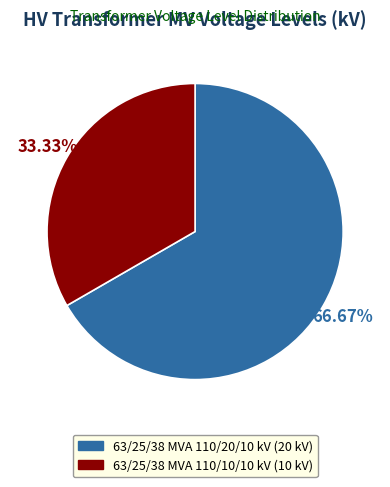

Which slice is the smallest?

63/25/38 MVA 110/10/10 kV